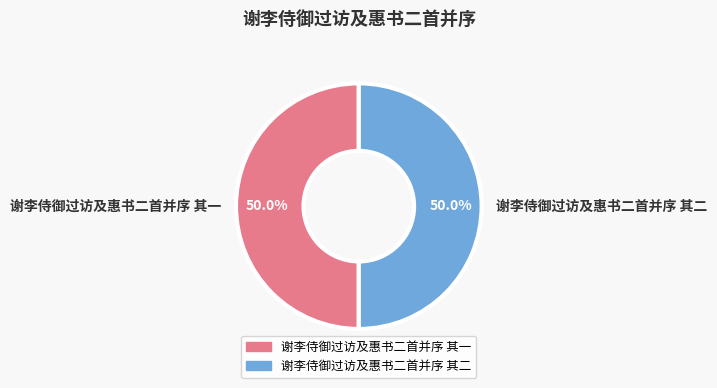

Approximately how many times larger is the value at 谢李侍御过访及惠书二首并序 其一 compared to 谢李侍御过访及惠书二首并序 其二?

1.0